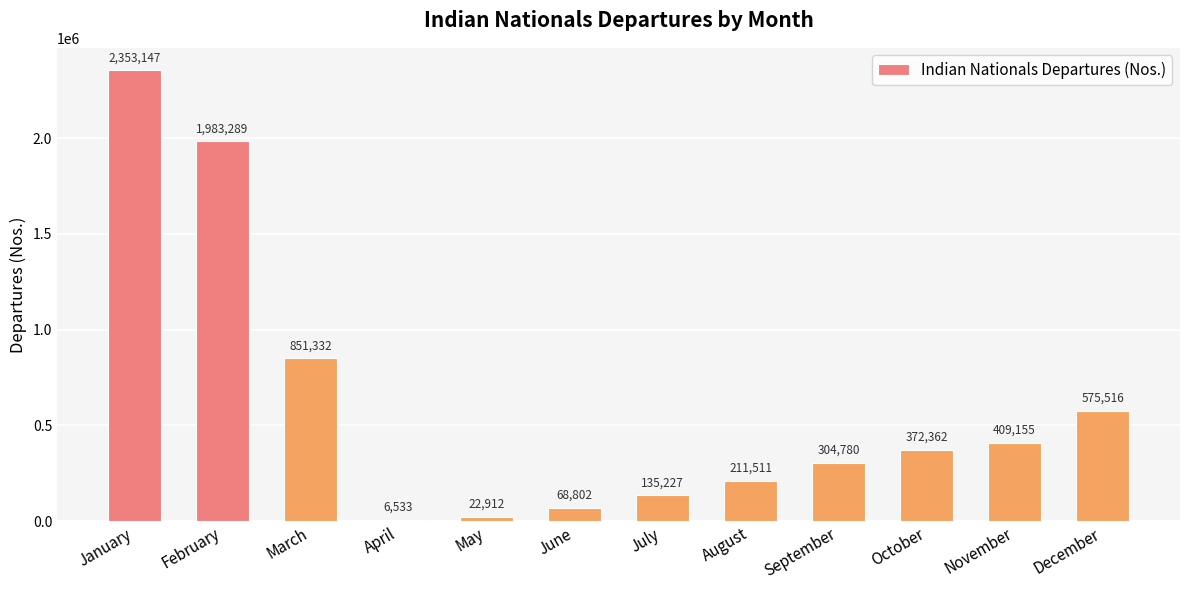

Count the number of data series in this chart.

1